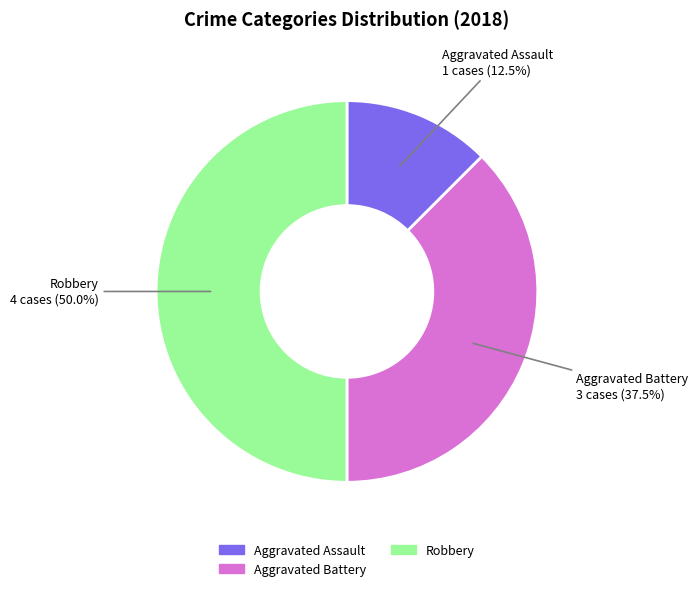

Does Aggravated Battery account for over 50% of the chart?

No